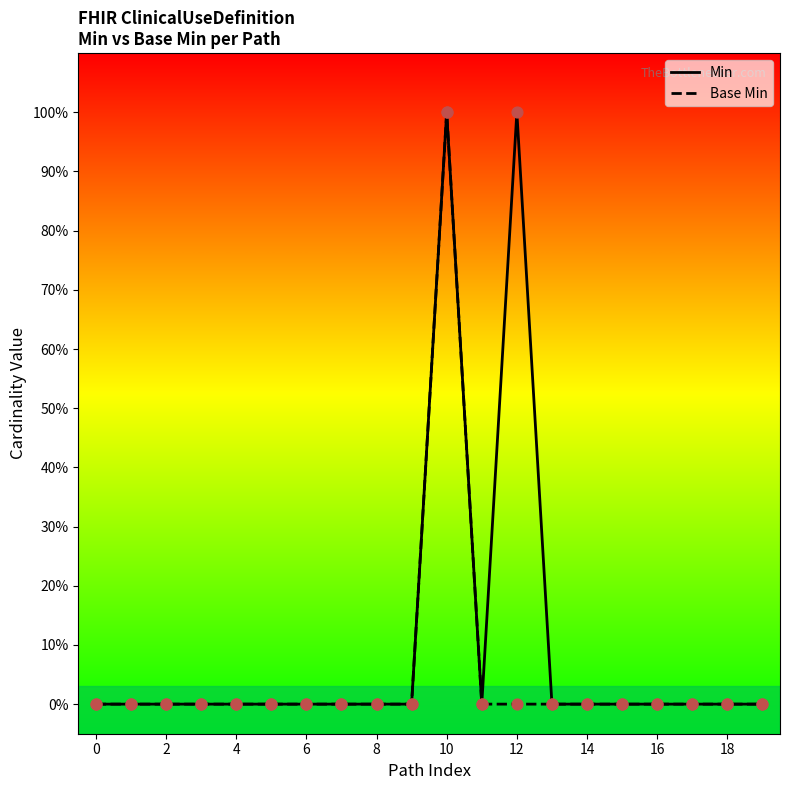

Which series reaches the maximum Y coordinate?

Min